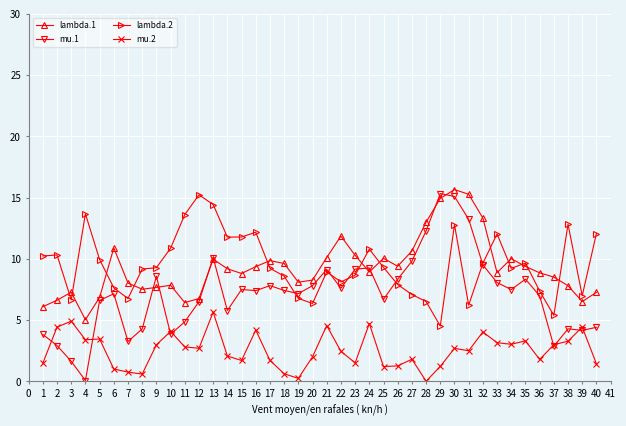

What is the sum of all lambda.2 values?

380.7